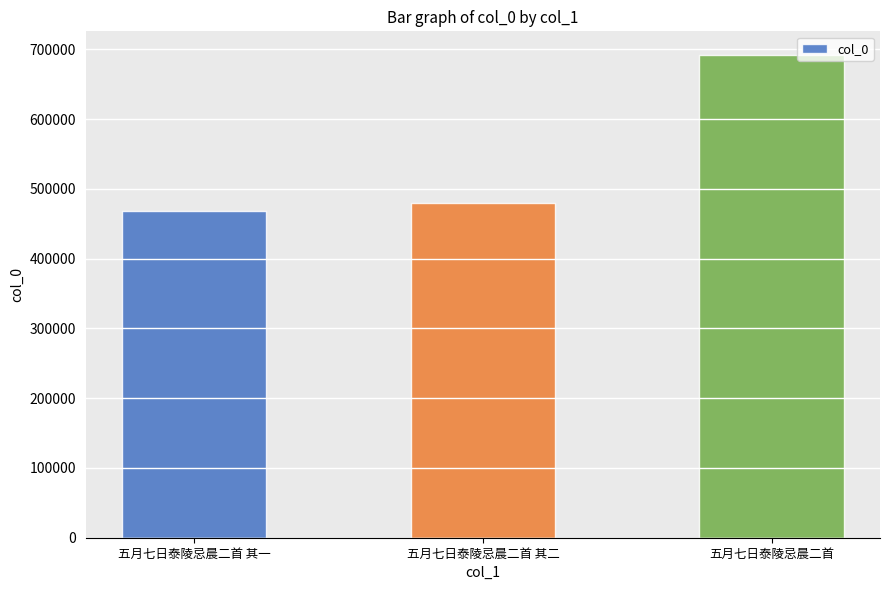

What is the label of the 3rd bar from the right?

五月七日泰陵忌晨二首 其一